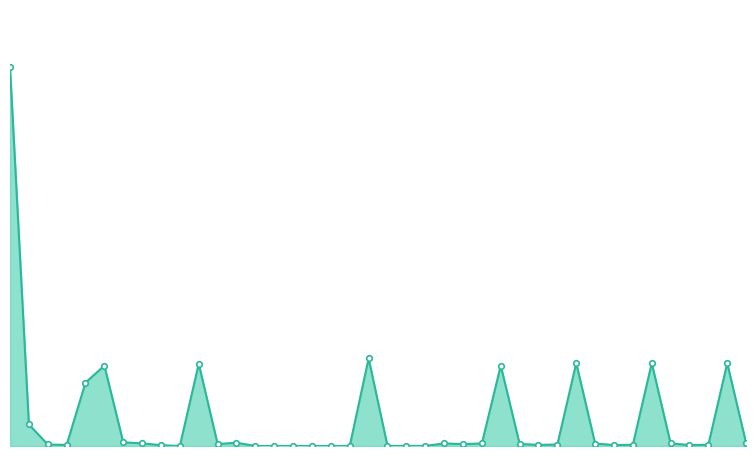

Does the chart have visible grid lines?

No